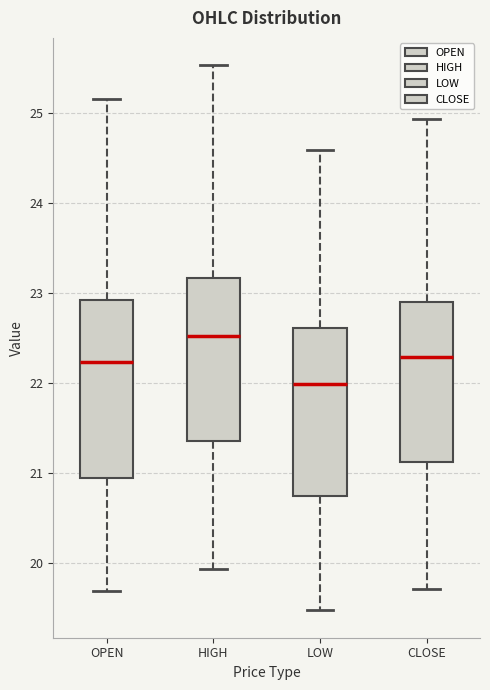

Reading left to right, read every box against the y-axis: the position of its median line, the range the box covers, and the ends of its whiskers. The values are not printed on the chart, so give them approximately, as read against the axis.

OPEN: median 22.2, box 20.9 to 22.9, whiskers 19.7 to 25.2
HIGH: median 22.5, box 21.4 to 23.2, whiskers 19.9 to 25.5
LOW: median 22.0, box 20.7 to 22.6, whiskers 19.5 to 24.6
CLOSE: median 22.3, box 21.1 to 22.9, whiskers 19.7 to 24.9